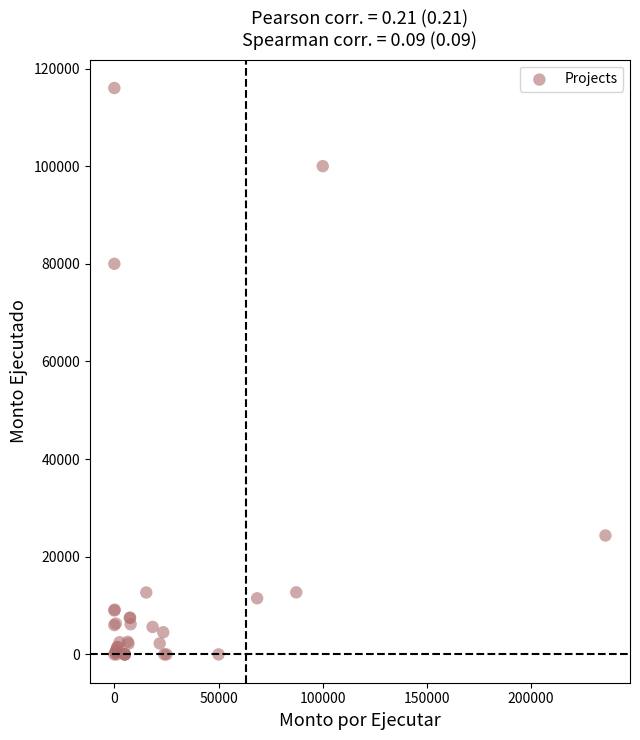

What Y value in the scatter plot is closest to 58000?

80000.0